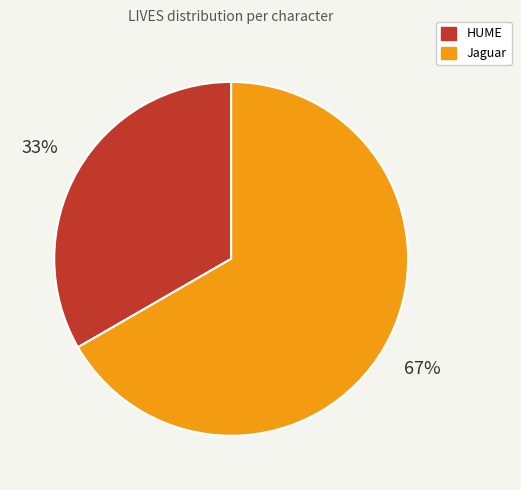

To the nearest percent, what is the combined percentage of Jaguar and HUME?

100%